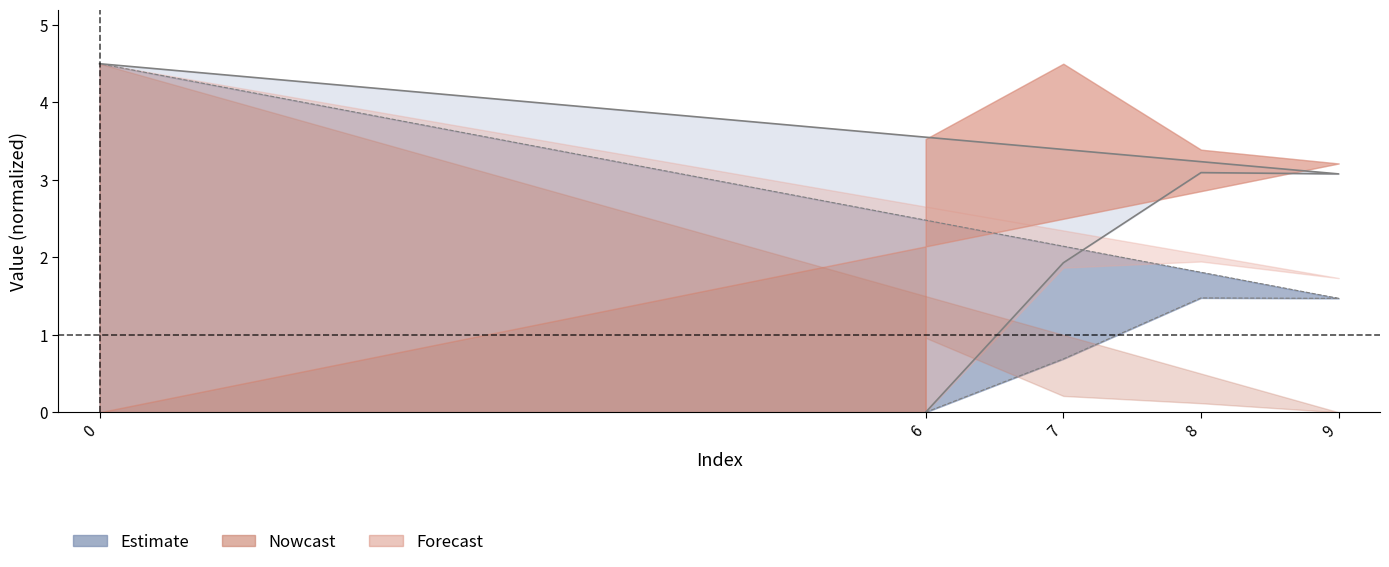

What is the highest value of the col_4 lower line series?

4.5